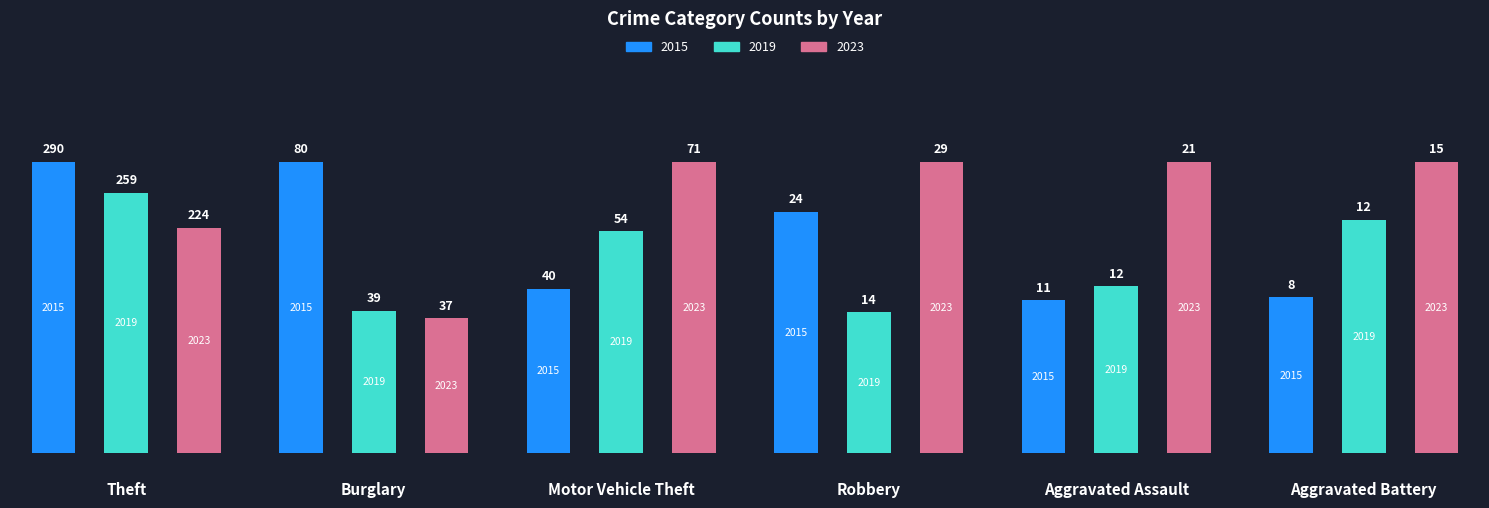

Reading left to right, transcribe all the data shown in this chart.

2015: 0=290	1=80	2=40	3=24	4=11	5=8
2019: 0=259	1=39	2=54	3=14	4=12	5=12
2023: 0=224	1=37	2=71	3=29	4=21	5=15